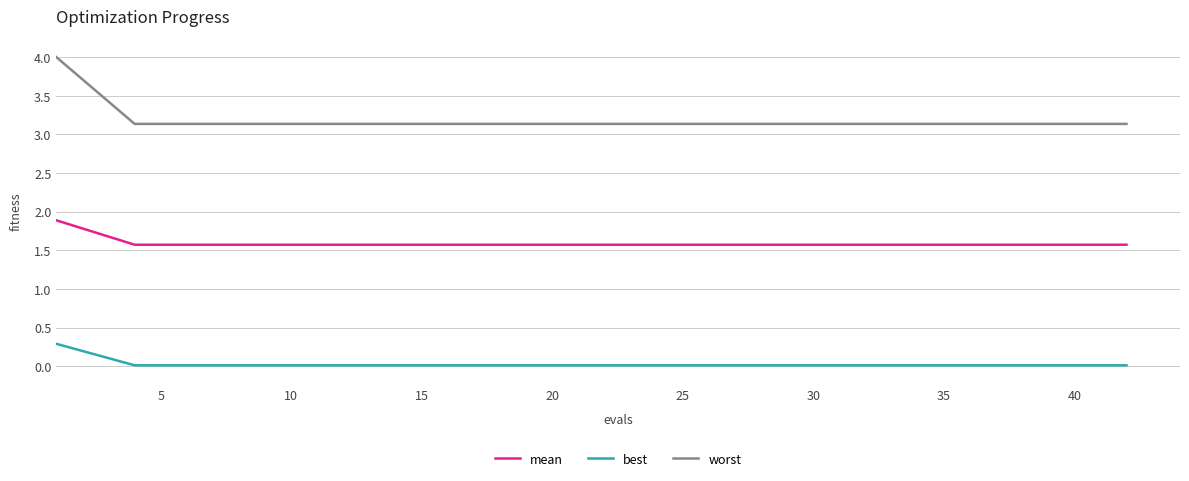

Which series has the largest range (max minus min)?

worst